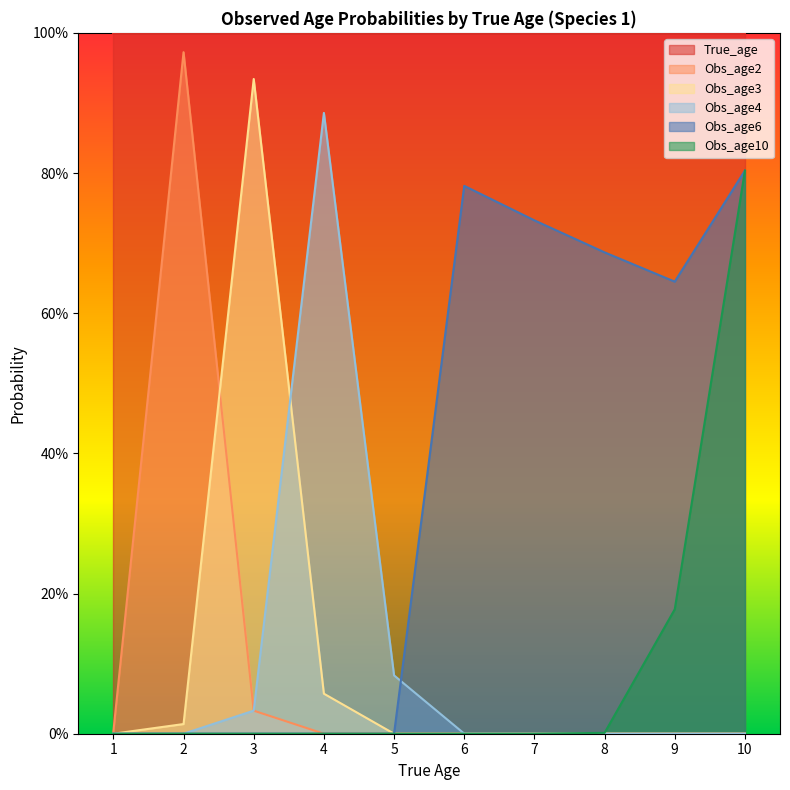

What are all the series names shown in the legend?

True_age, Obs_age2, Obs_age3, Obs_age4, Obs_age6, Obs_age10